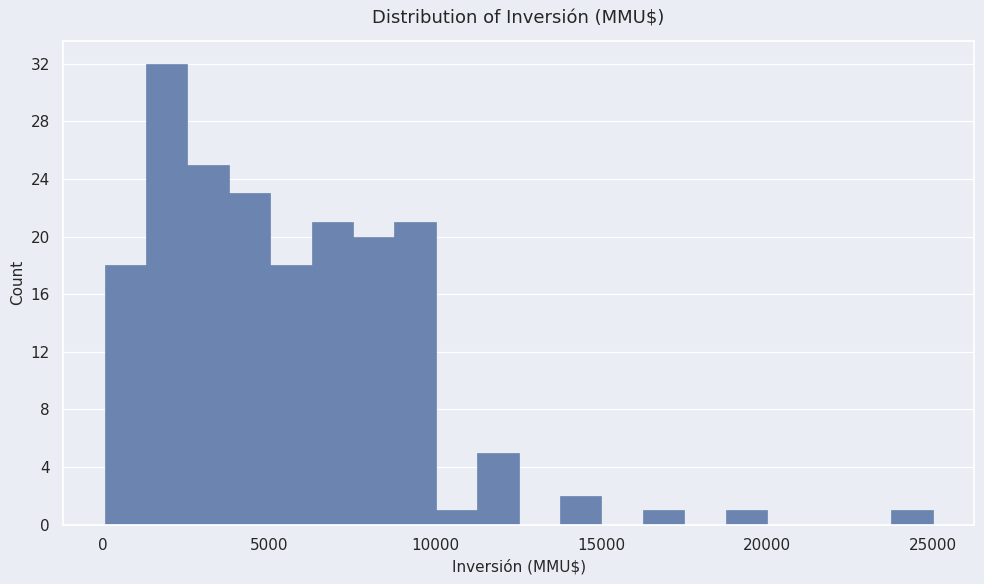

Around what value on the x-axis is the tallest bar? Give the approximate position of its centre, as read against the axis.

2000